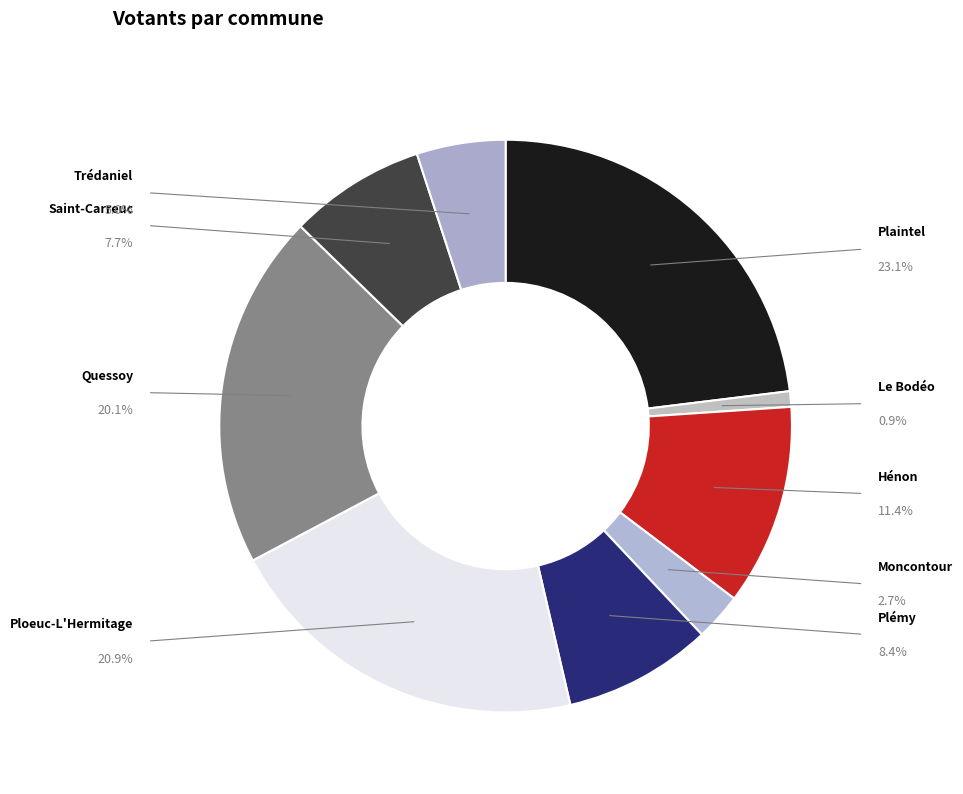

Is there a majority slice in this chart?

No